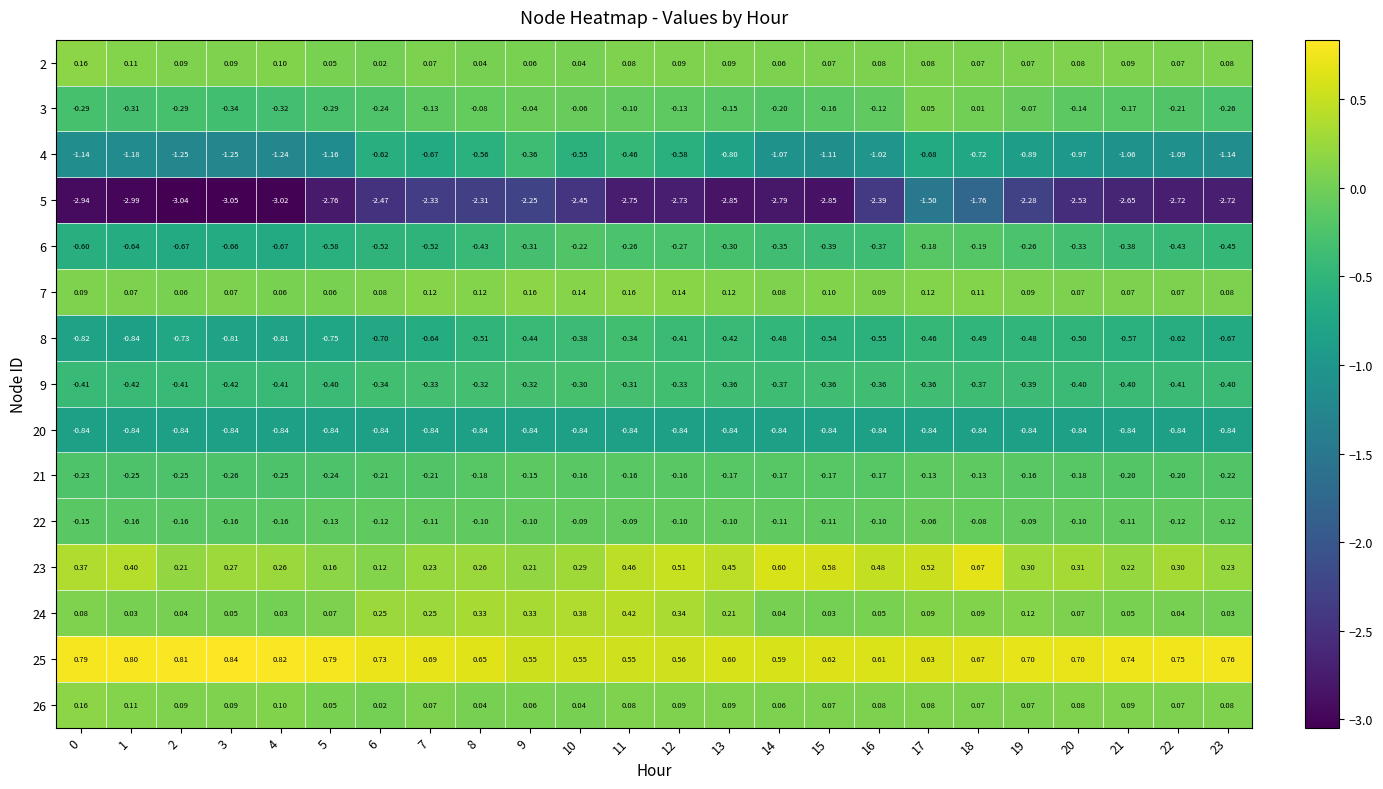

At which category is the sum across all series the highest?

17